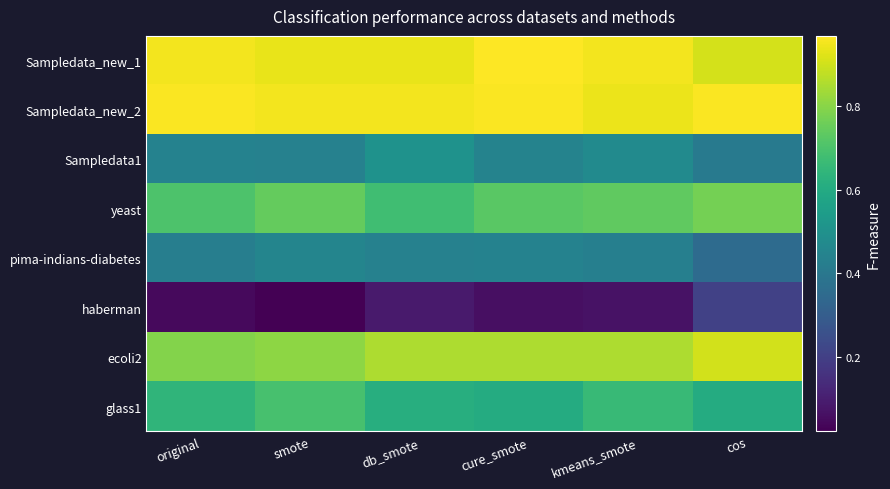

Which has a higher value, kmeans_smote or smote?

kmeans_smote